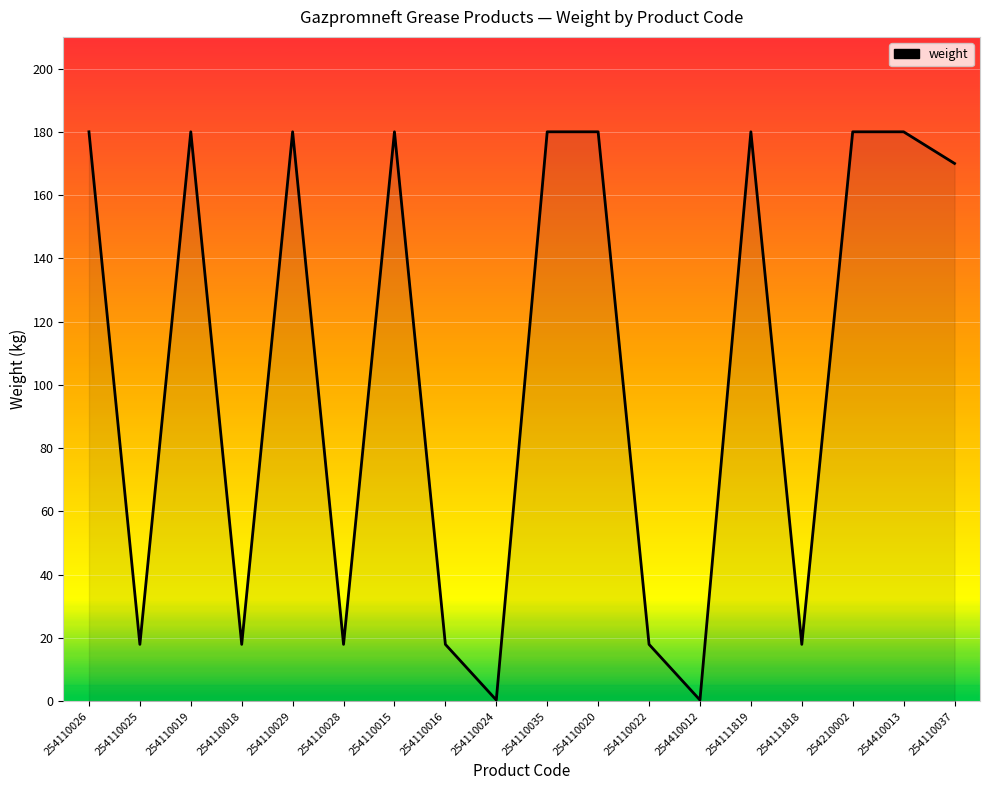

What position from the right is 254110016?

11